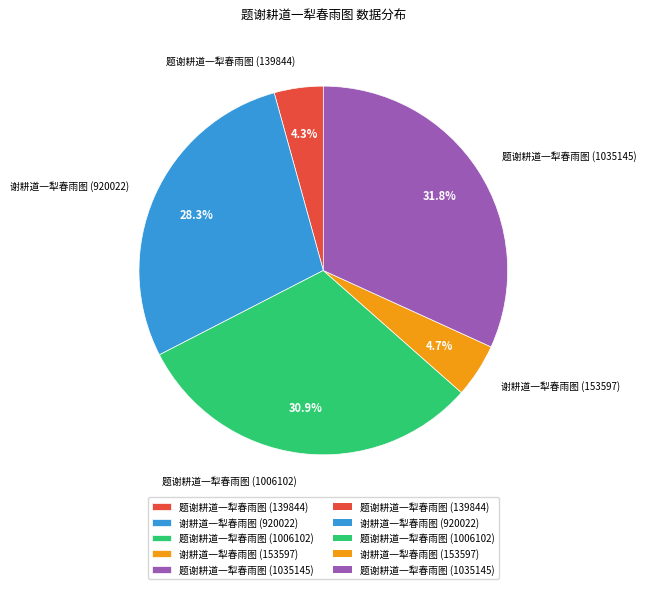

Count the number of slices in the pie.

5